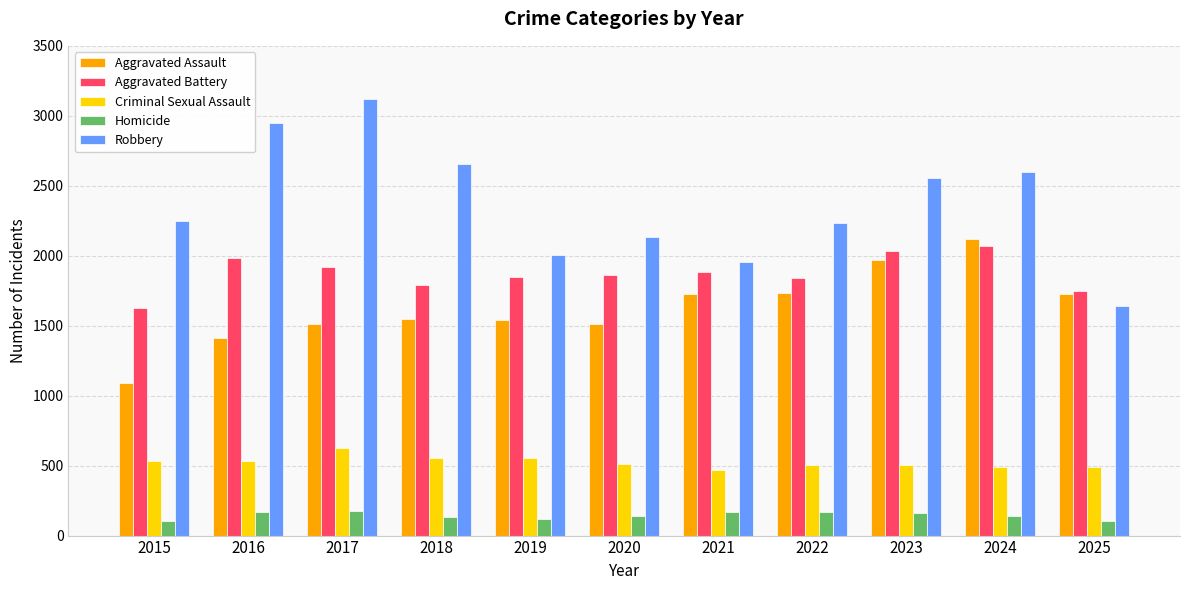

What are all the series names shown in the legend?

Aggravated Assault, Aggravated Battery, Criminal Sexual Assault, Homicide, Robbery